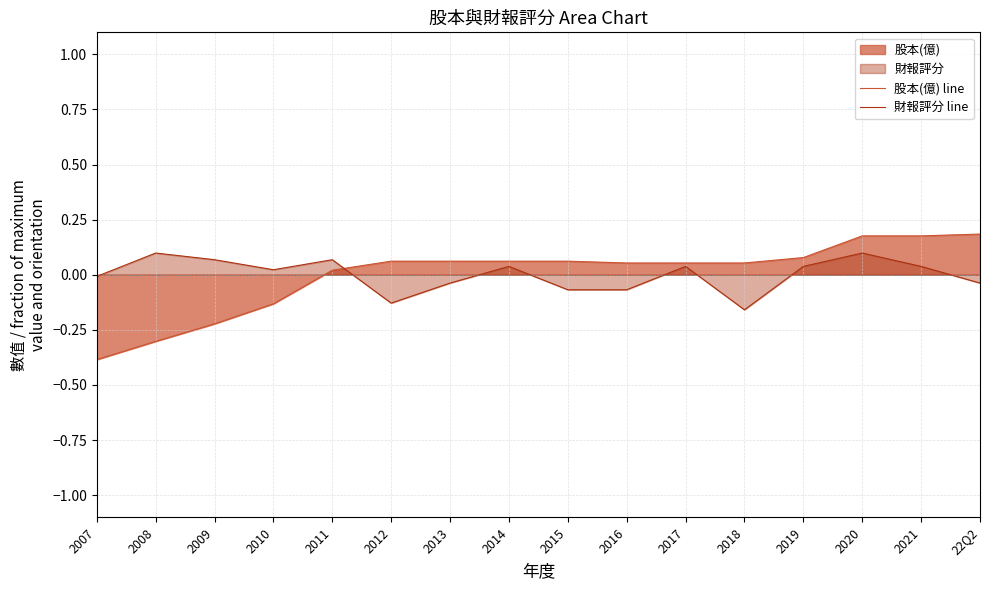

True or false: 財報評分 line has a value of -0.1 at 2015.

True